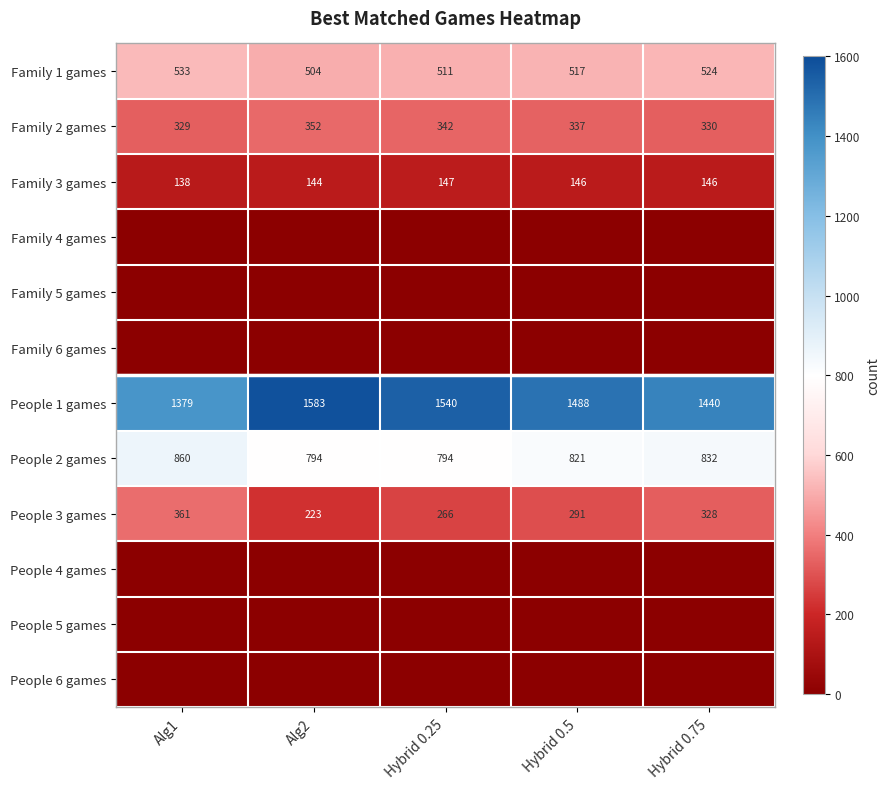

What is the difference between the second highest and second lowest values in the Family 1 games series?

13